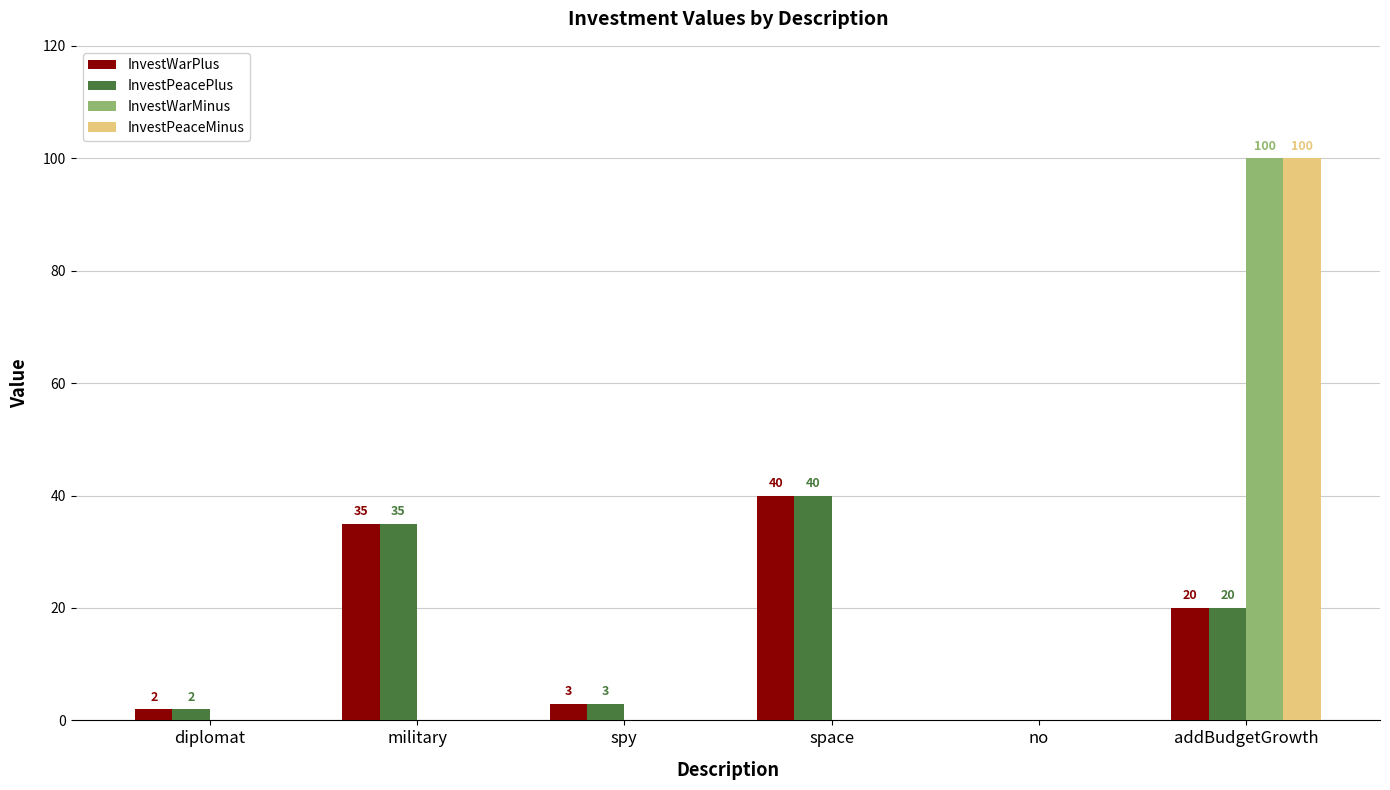

What is the total value across all series at spy?

6